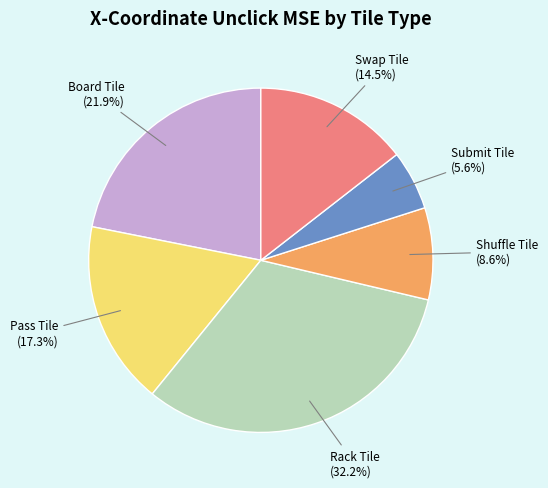

Which slice is the smallest?

Submit Tile